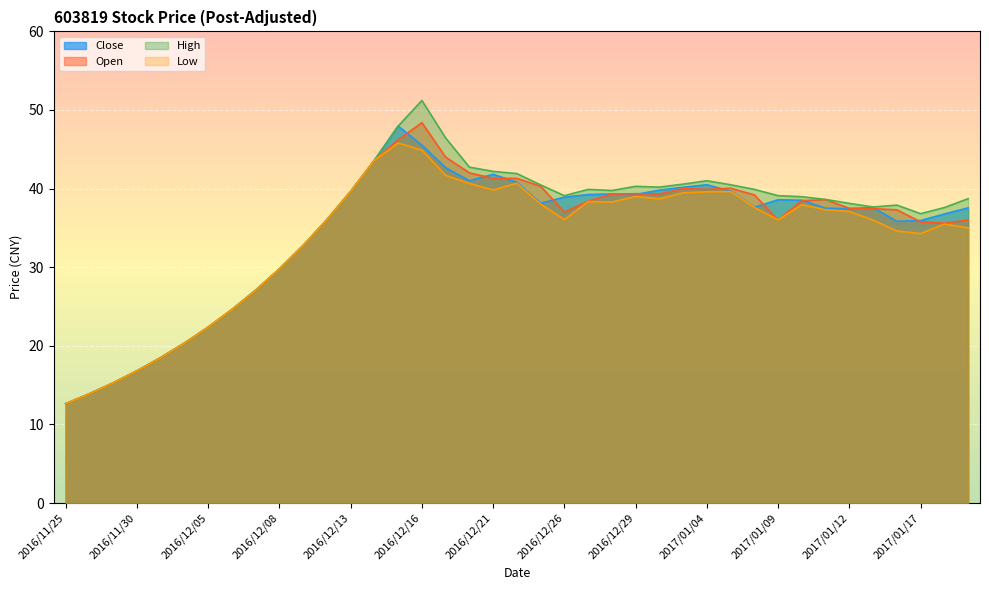

What is the difference between the second highest and minimum values in the High series?

35.3